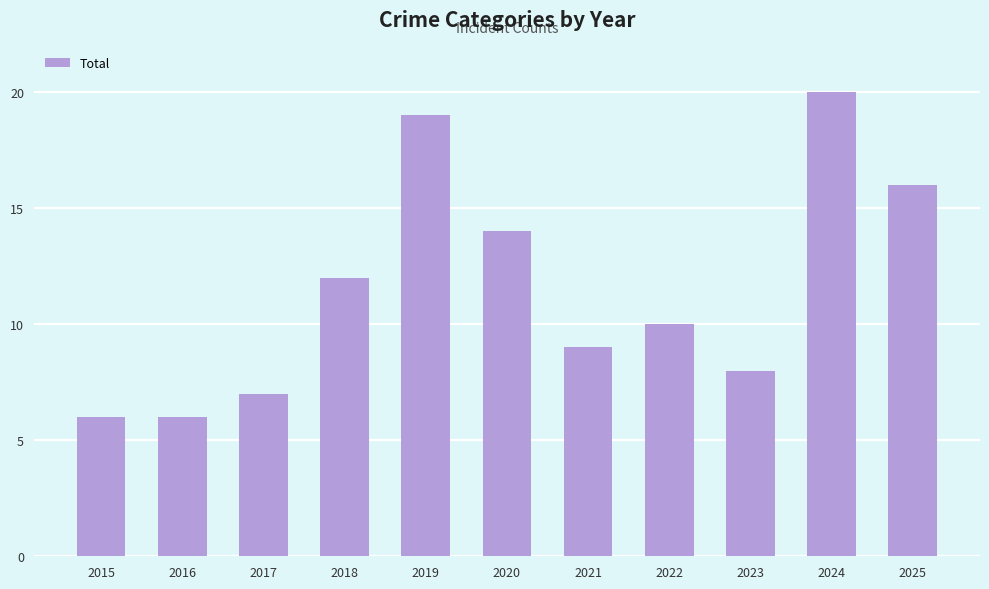

What is the approximate value at 2022?

10